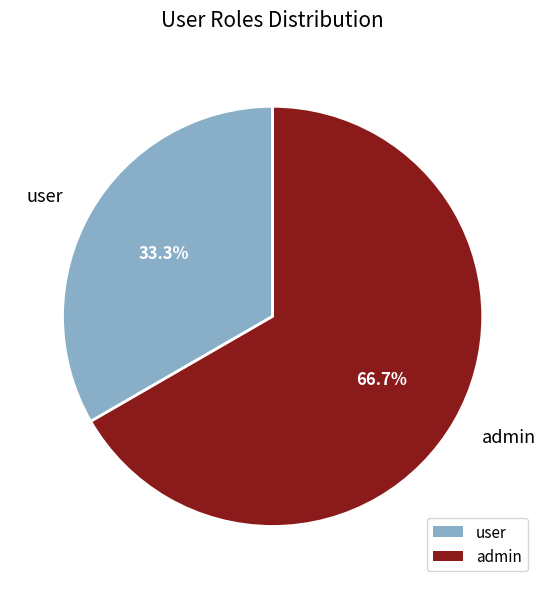

Does admin account for over 50% of the chart?

Yes